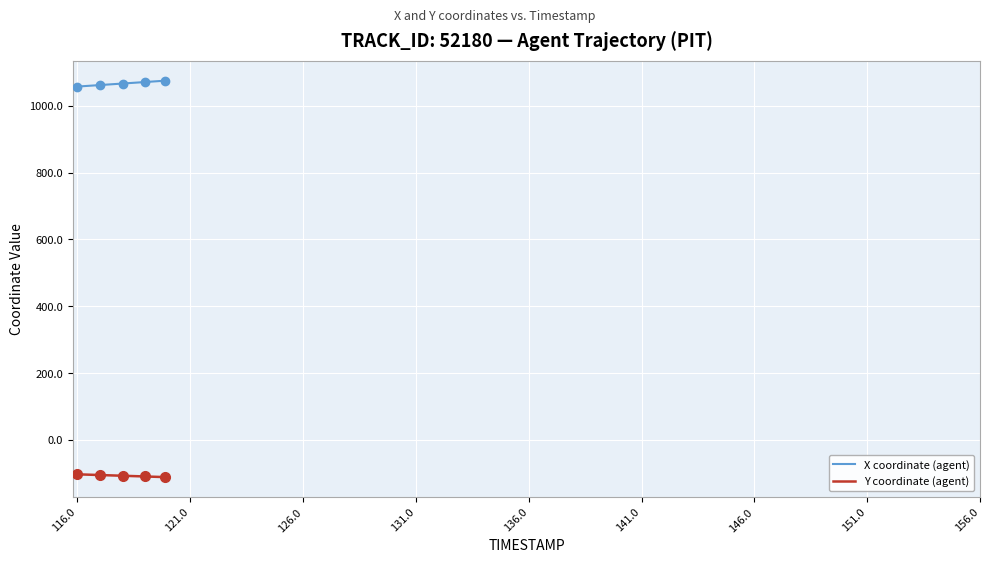

List the series in order of their overall mean, lowest first.

Y coordinate (agent), X coordinate (agent)